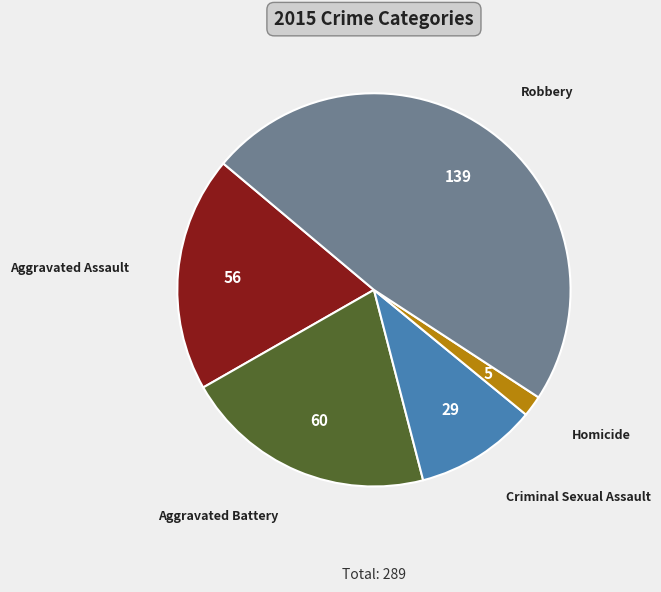

Is there a majority slice in this chart?

No